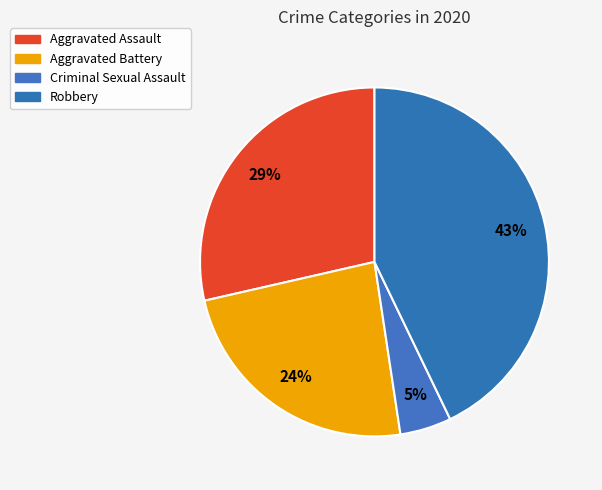

Which category has the smallest portion of the pie?

Criminal Sexual Assault